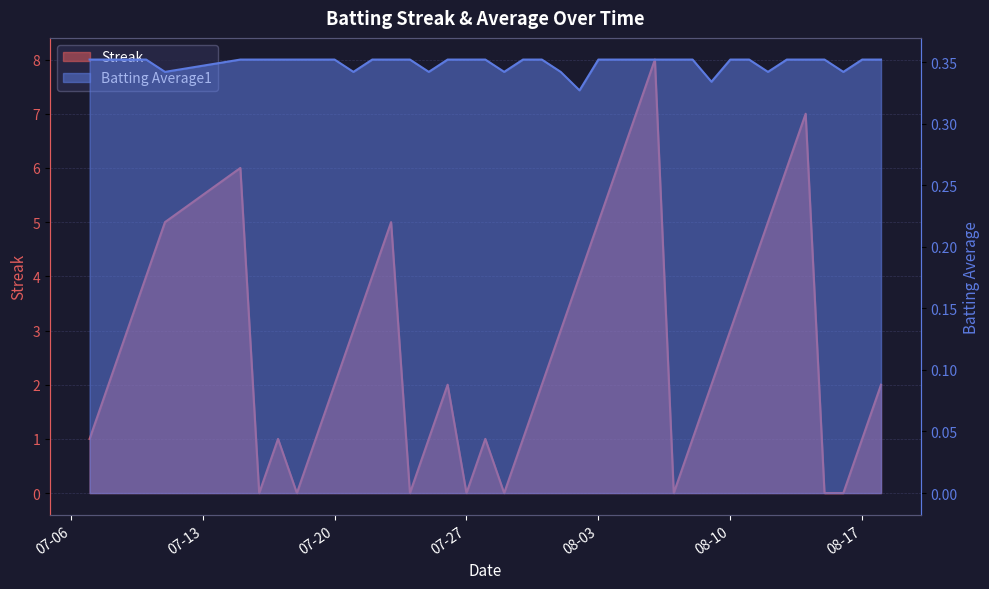

List the series in order of their overall mean, highest first.

Streak, Batting Average1